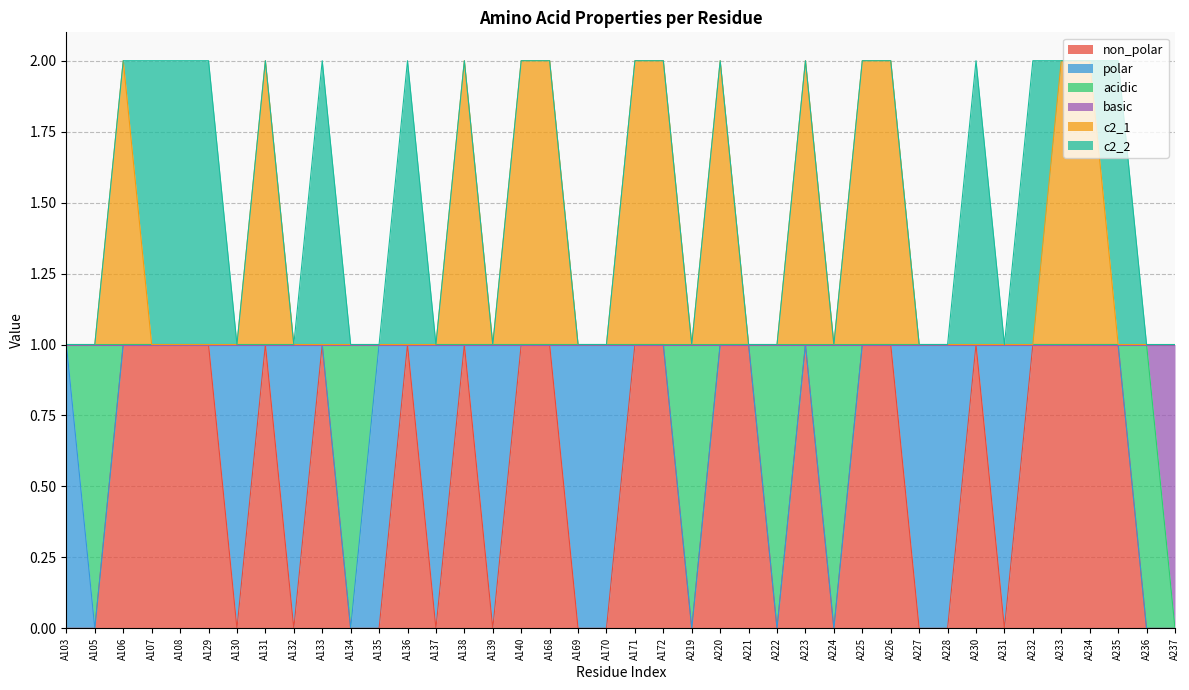

What are all the series names shown in the legend?

non_polar, polar, acidic, basic, c2_1, c2_2